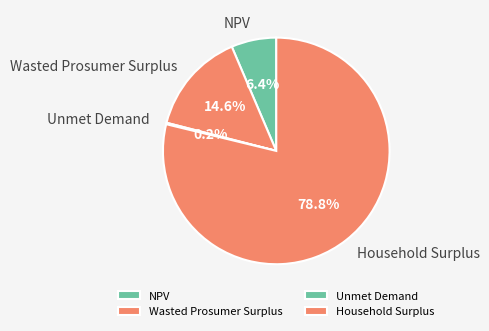

True or false: Household Surplus accounts for 89% of the total.

False